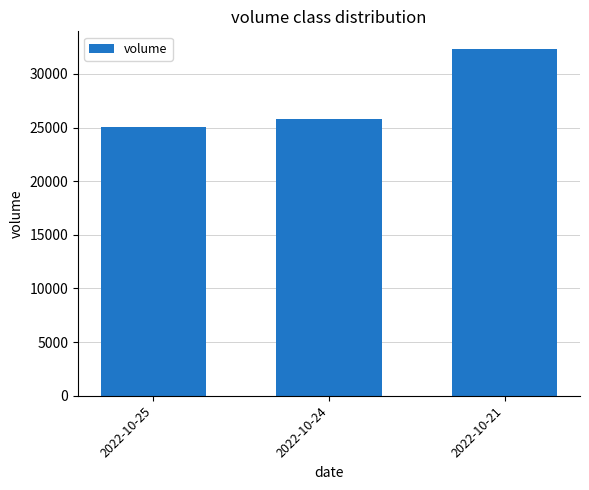

Which category has the lowest value across all series?

2022-10-25